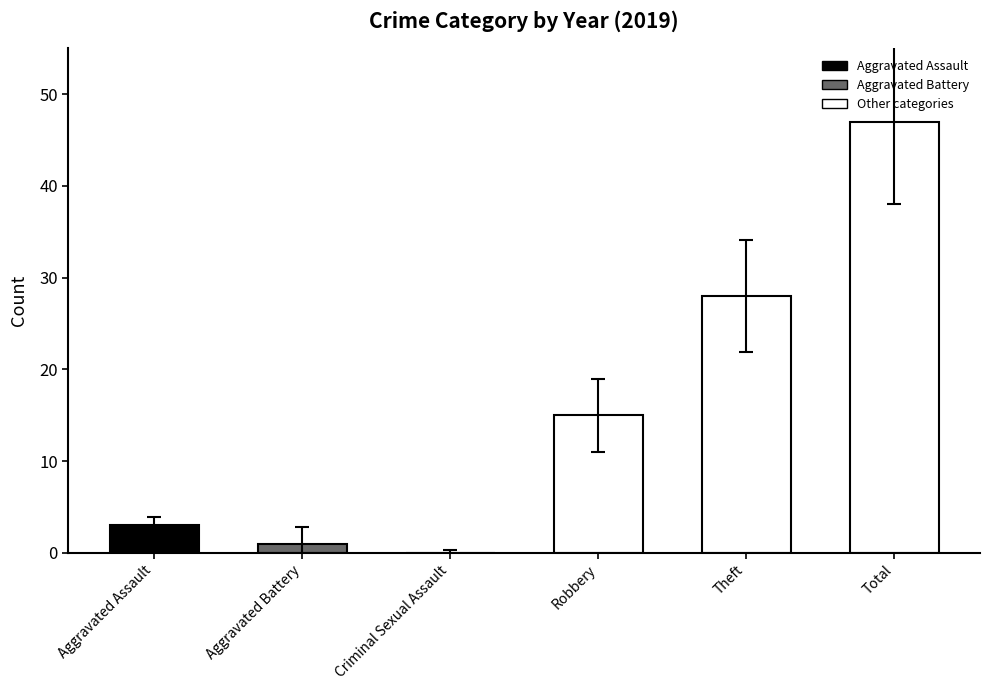

Which has a higher value, Theft or Aggravated Battery?

Theft